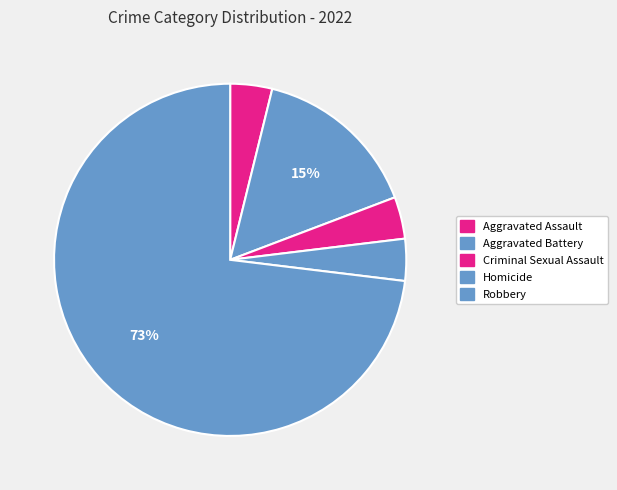

To the nearest percent, what is the combined percentage of Aggravated Battery and Robbery?

88%